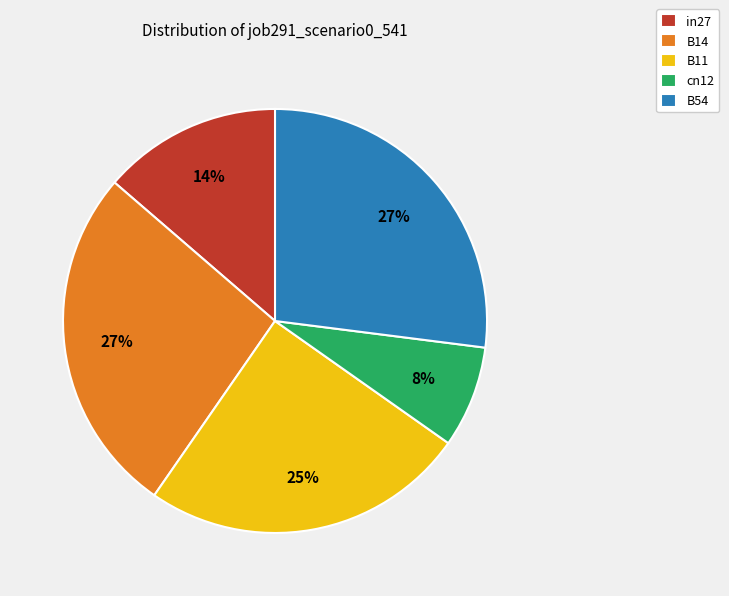

Is there any slice that represents more than half of the pie?

No